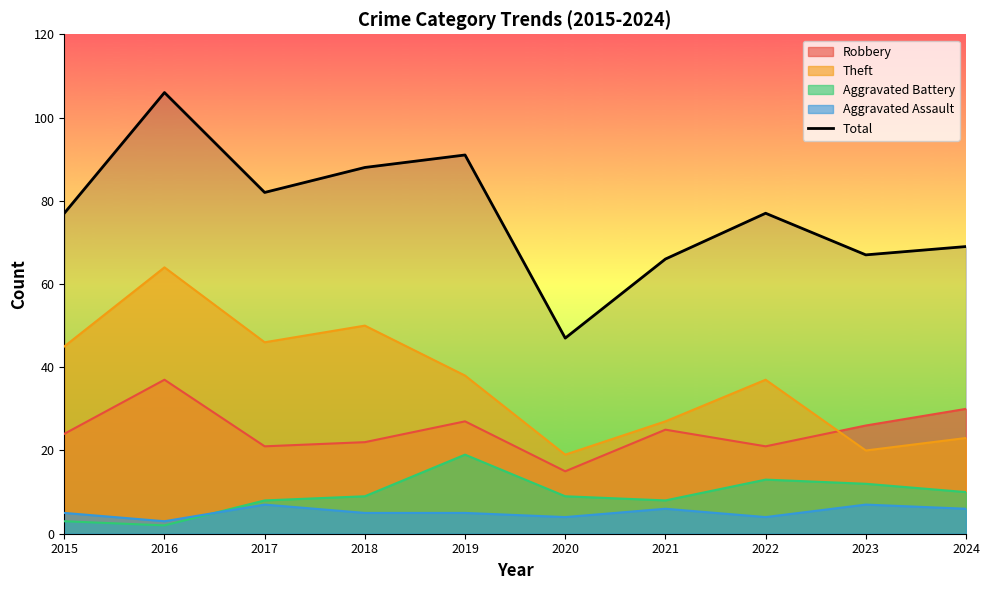

How many interior local peaks (higher than both neighbors) does the data have?

3